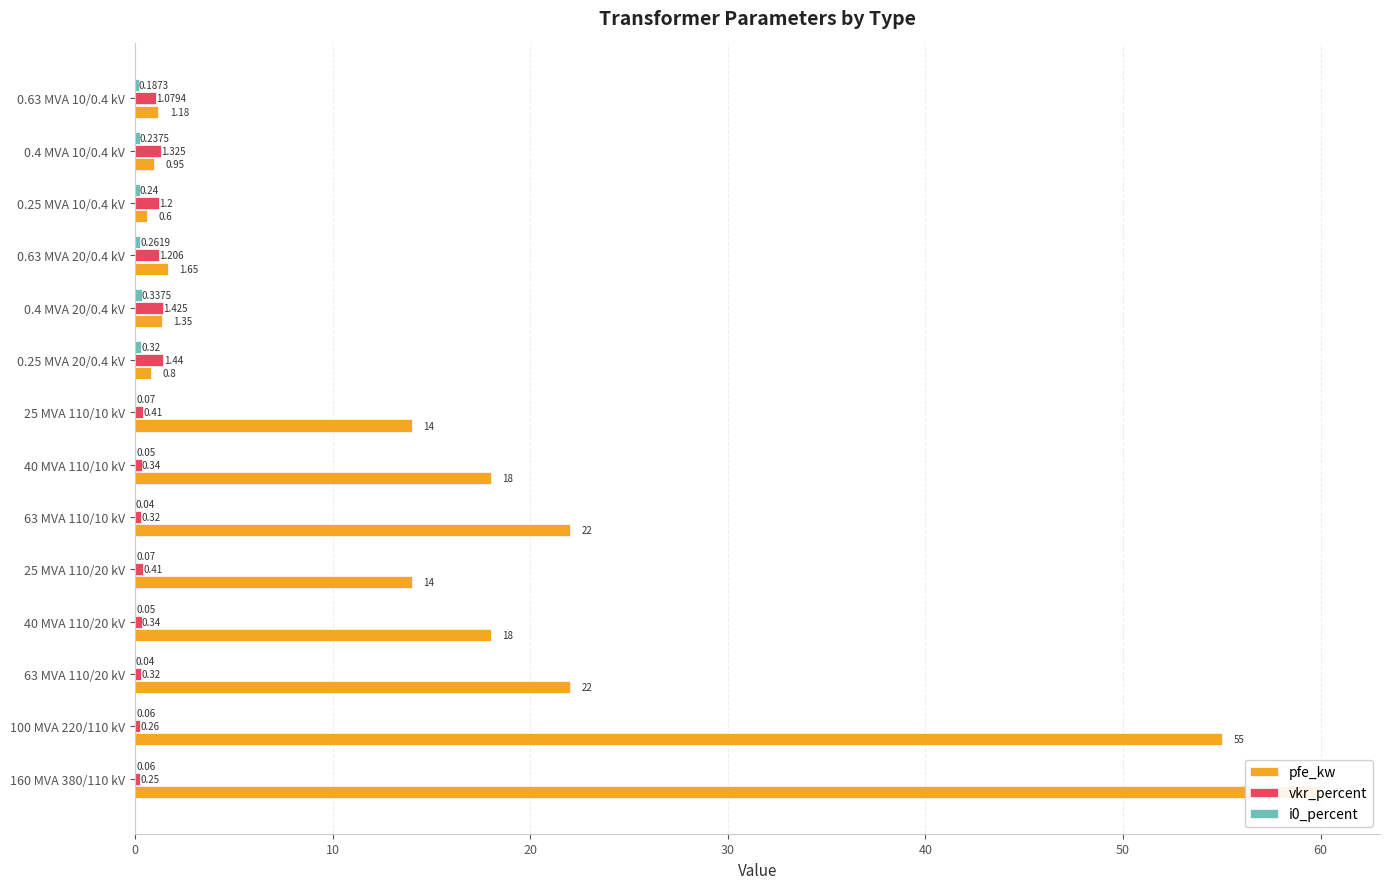

What is the difference between the maximum and minimum values in the vkr_percent series?

1.2